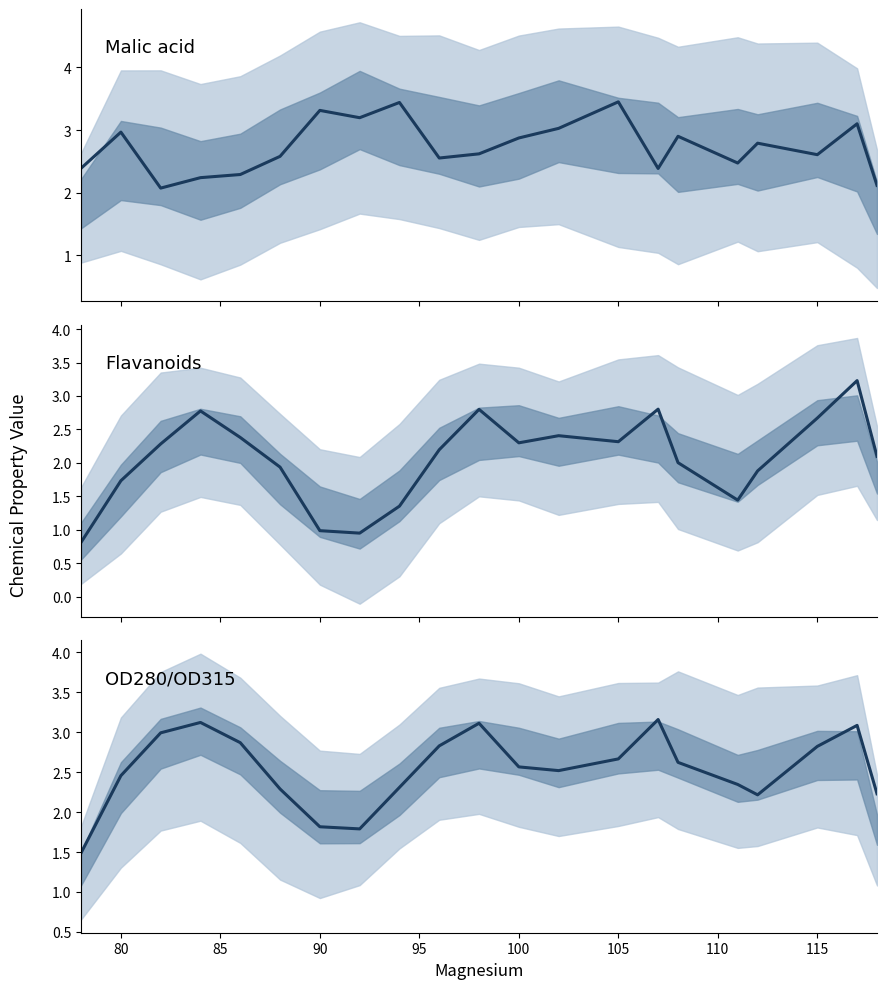

What is the average value of the OD280/OD315 series?

2.5